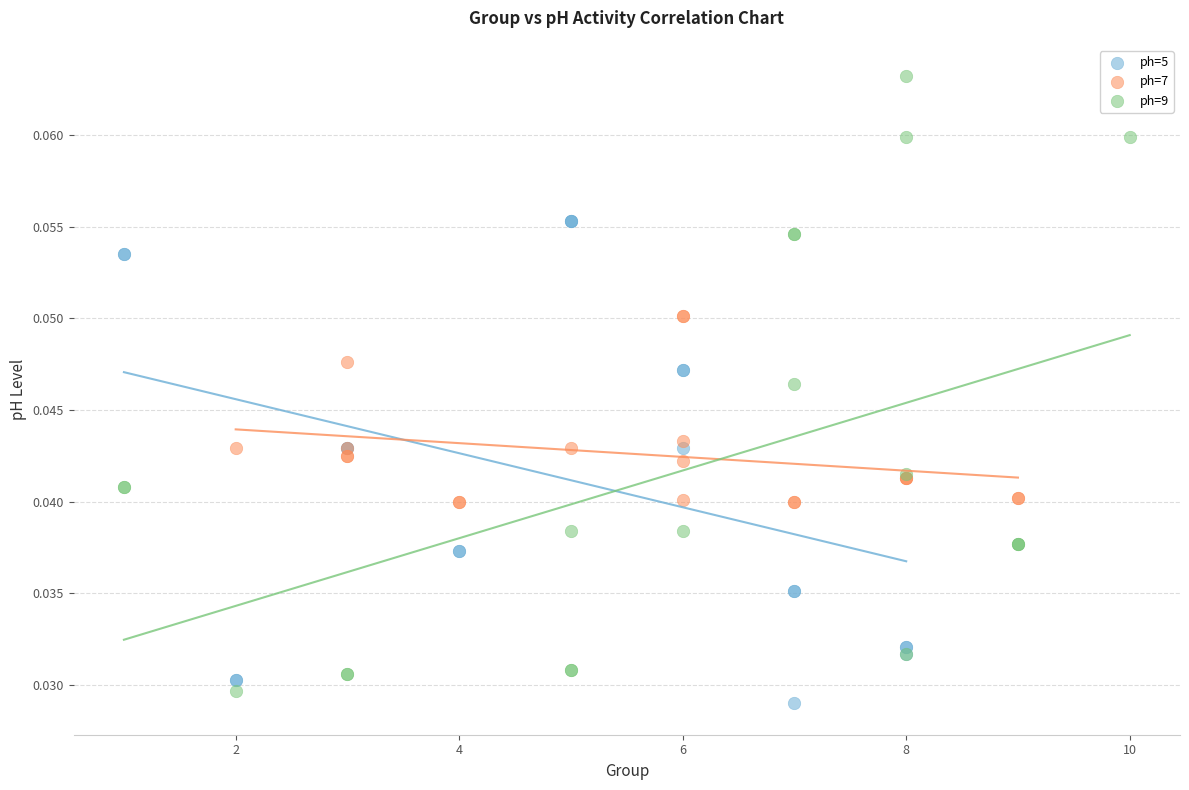

Which series reaches the maximum Y coordinate?

ph=9